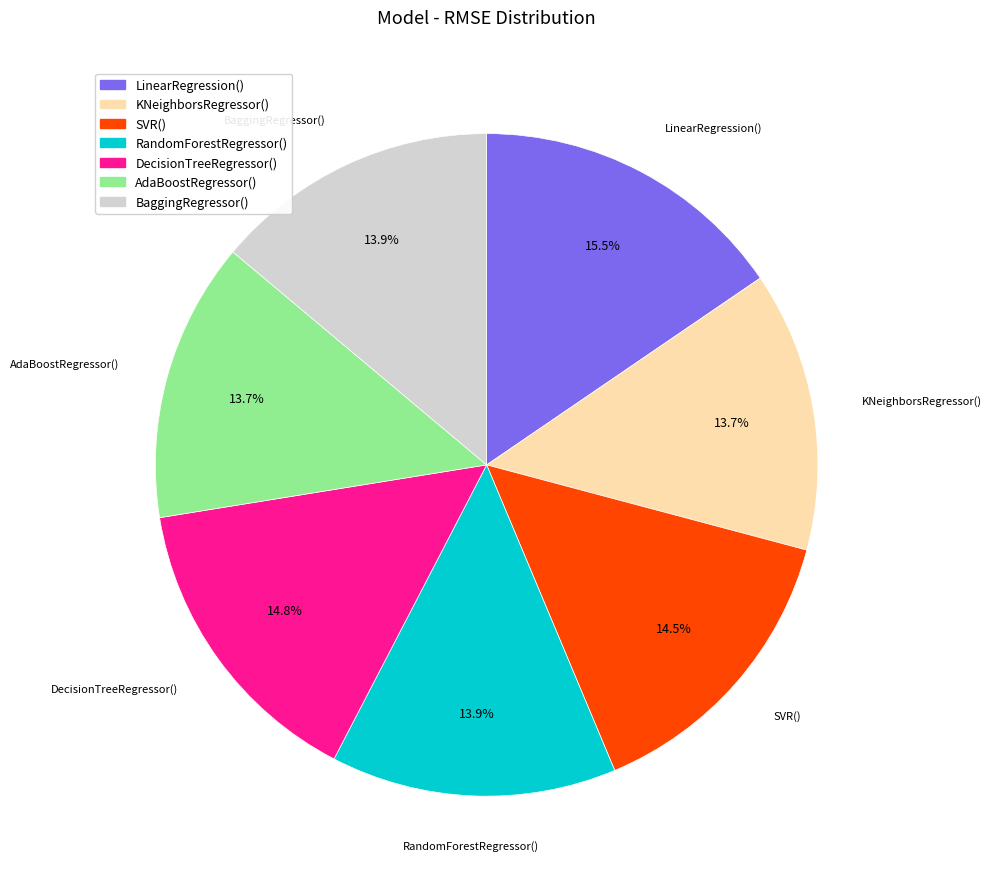

Between KNeighborsRegressor() and DecisionTreeRegressor(), which is larger?

DecisionTreeRegressor()